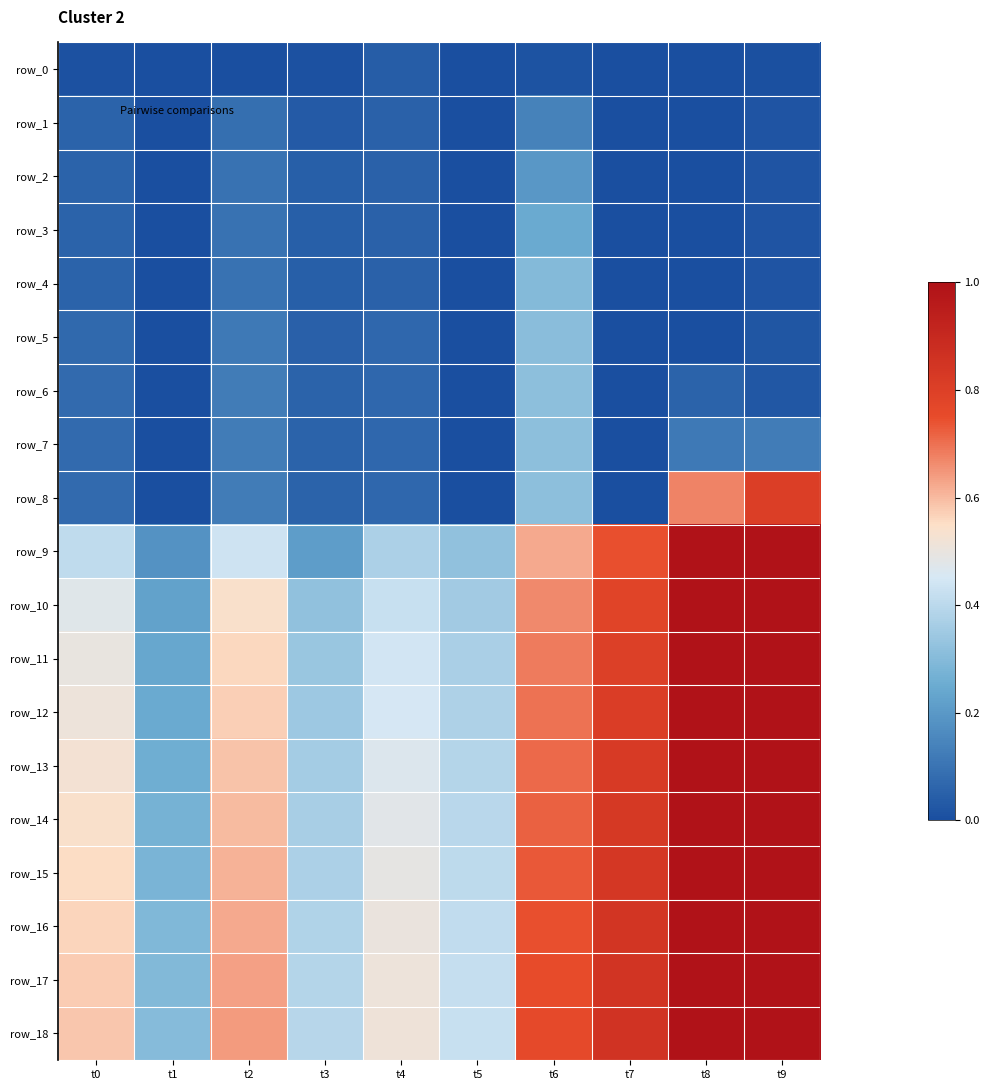

Reading right to left, what are all the values shown in this chart?

row_0: t9=0.0	t8=0.0	t7=0.0	t6=0.0	t5=0.0	t4=0.0	t3=0.0	t2=0.0	t1=0.0	t0=0.0
row_1: t9=0.0	t8=0.0	t7=0.0	t6=0.1	t5=0.0	t4=0.1	t3=0.0	t2=0.1	t1=0.0	t0=0.1
row_2: t9=0.0	t8=0.0	t7=0.0	t6=0.2	t5=0.0	t4=0.1	t3=0.0	t2=0.1	t1=0.0	t0=0.1
row_3: t9=0.0	t8=0.0	t7=0.0	t6=0.2	t5=0.0	t4=0.1	t3=0.0	t2=0.1	t1=0.0	t0=0.1
row_4: t9=0.0	t8=0.0	t7=0.0	t6=0.3	t5=0.0	t4=0.1	t3=0.0	t2=0.1	t1=0.0	t0=0.1
row_5: t9=0.0	t8=0.0	t7=0.0	t6=0.3	t5=0.0	t4=0.1	t3=0.0	t2=0.1	t1=0.0	t0=0.1
row_6: t9=0.0	t8=0.1	t7=0.0	t6=0.3	t5=0.0	t4=0.1	t3=0.1	t2=0.1	t1=0.0	t0=0.1
row_7: t9=0.1	t8=0.1	t7=0.0	t6=0.3	t5=0.0	t4=0.1	t3=0.1	t2=0.1	t1=0.0	t0=0.1
row_8: t9=0.8	t8=0.7	t7=0.0	t6=0.3	t5=0.0	t4=0.1	t3=0.1	t2=0.1	t1=0.0	t0=0.1
row_9: t9=1.1	t8=1.0	t7=0.7	t6=0.6	t5=0.3	t4=0.4	t3=0.2	t2=0.4	t1=0.2	t0=0.4
row_10: t9=1.2	t8=1.1	t7=0.8	t6=0.7	t5=0.4	t4=0.4	t3=0.3	t2=0.5	t1=0.2	t0=0.5
row_11: t9=1.2	t8=1.2	t7=0.8	t6=0.7	t5=0.4	t4=0.4	t3=0.3	t2=0.6	t1=0.2	t0=0.5
row_12: t9=1.2	t8=1.2	t7=0.8	t6=0.7	t5=0.4	t4=0.5	t3=0.3	t2=0.6	t1=0.2	t0=0.5
row_13: t9=1.3	t8=1.3	t7=0.8	t6=0.7	t5=0.4	t4=0.5	t3=0.4	t2=0.6	t1=0.3	t0=0.5
row_14: t9=1.3	t8=1.3	t7=0.8	t6=0.7	t5=0.4	t4=0.5	t3=0.4	t2=0.6	t1=0.3	t0=0.5
row_15: t9=1.4	t8=1.4	t7=0.8	t6=0.7	t5=0.4	t4=0.5	t3=0.4	t2=0.6	t1=0.3	t0=0.6
row_16: t9=1.5	t8=1.5	t7=0.8	t6=0.7	t5=0.4	t4=0.5	t3=0.4	t2=0.6	t1=0.3	t0=0.6
row_17: t9=1.5	t8=1.6	t7=0.8	t6=0.8	t5=0.4	t4=0.5	t3=0.4	t2=0.6	t1=0.3	t0=0.6
row_18: t9=1.5	t8=1.6	t7=0.9	t6=0.8	t5=0.4	t4=0.5	t3=0.4	t2=0.6	t1=0.3	t0=0.6